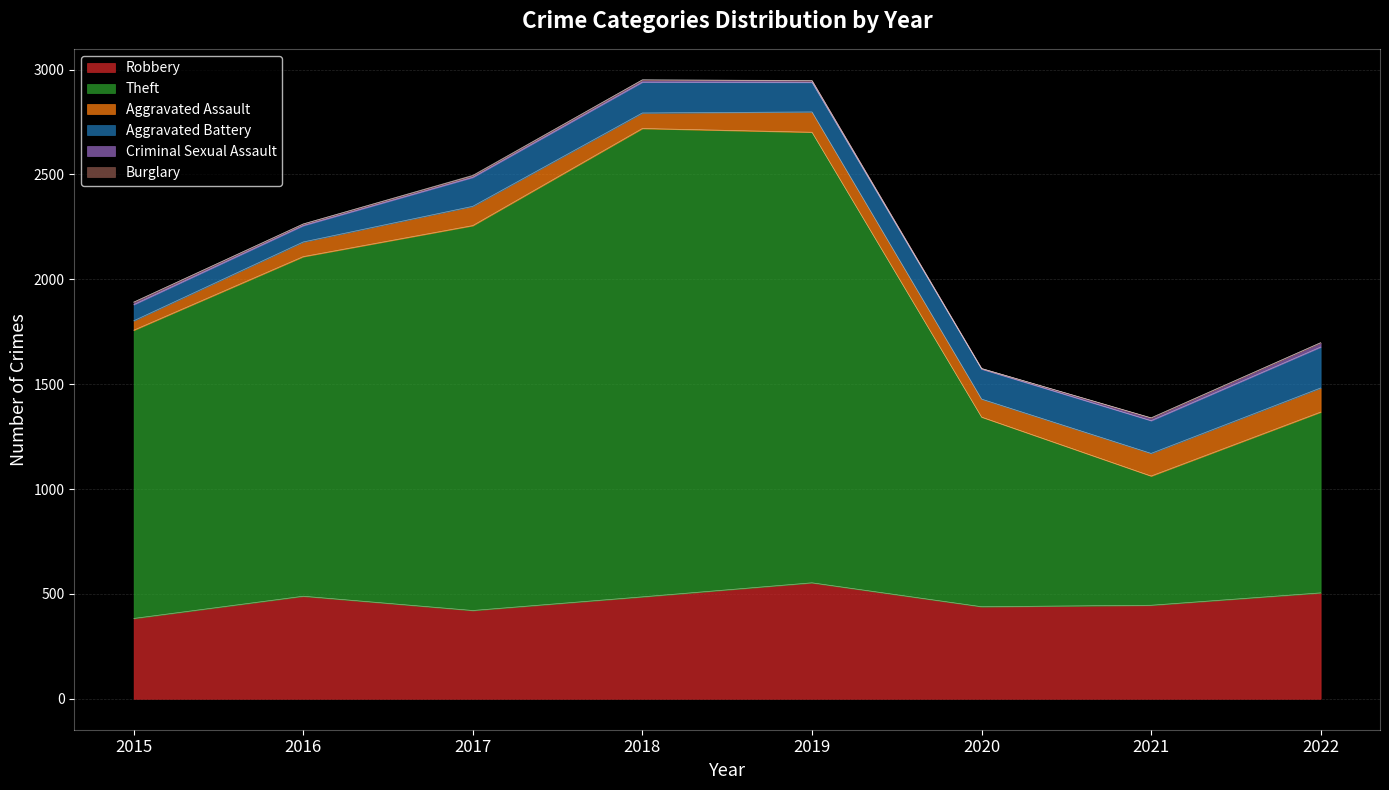

The value of Criminal Sexual Assault at 2021 is 17. True or false?

False